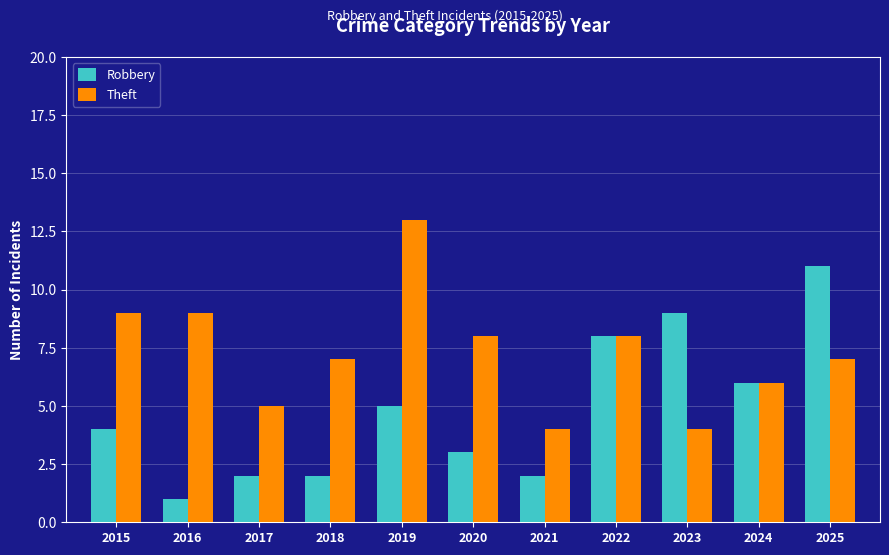

Reading right to left, transcribe all the data shown in this chart.

Robbery: 2025=11	2024=6	2023=9	2022=8	2021=2	2020=3	2019=5	2018=2	2017=2	2016=1	2015=4
Theft: 2025=7	2024=6	2023=4	2022=8	2021=4	2020=8	2019=13	2018=7	2017=5	2016=9	2015=9